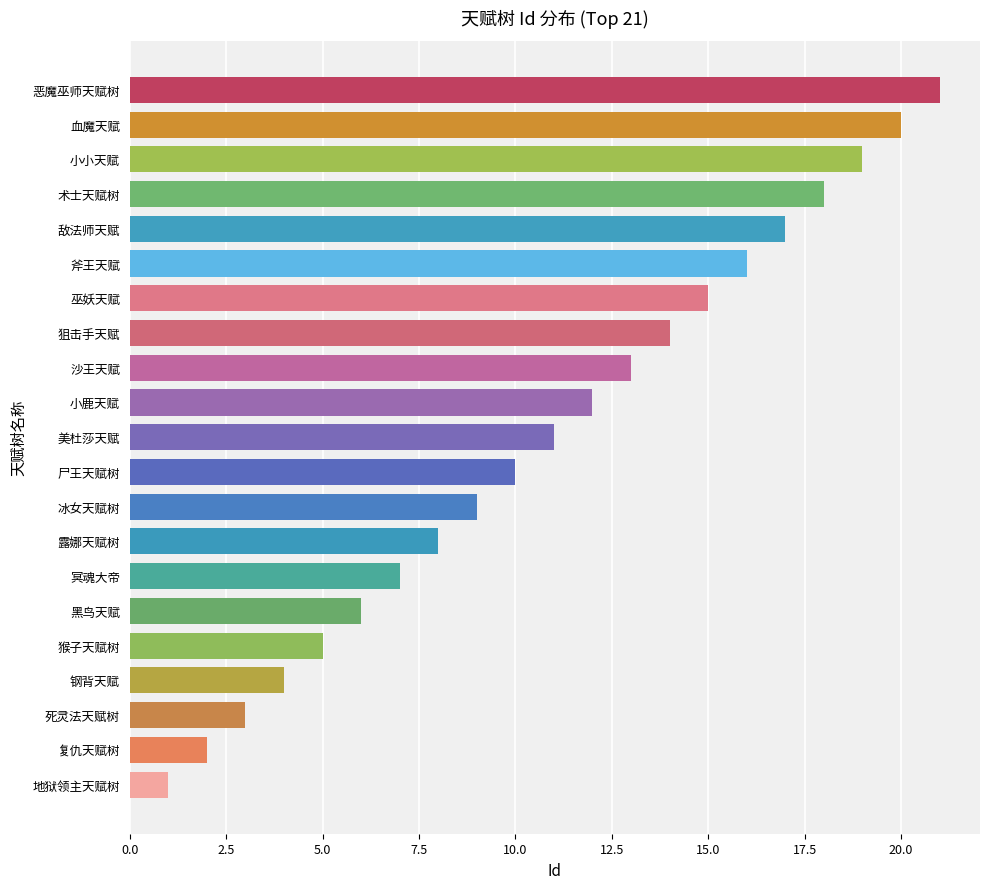

What is the sum of all values?

231